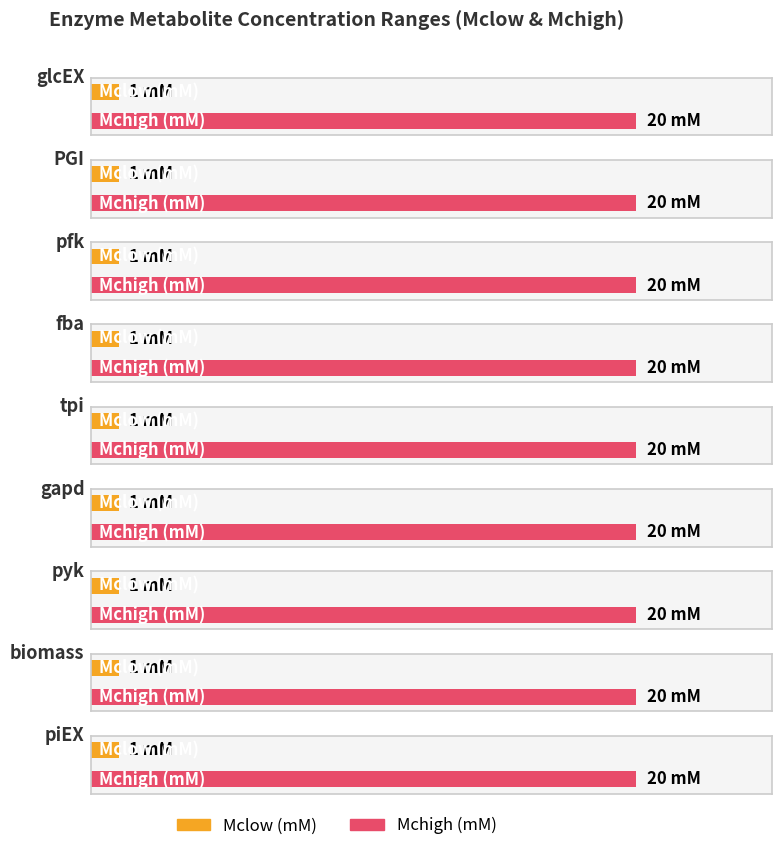

The value of Mclow (mM) at biomass is 2. True or false?

False